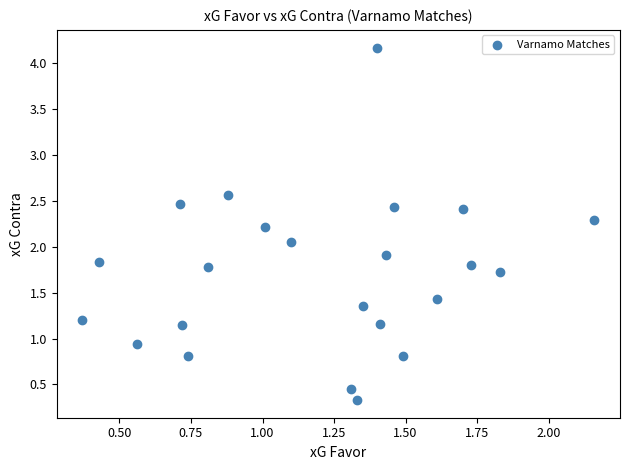

What is the range of Y values (max minus min)?

3.8